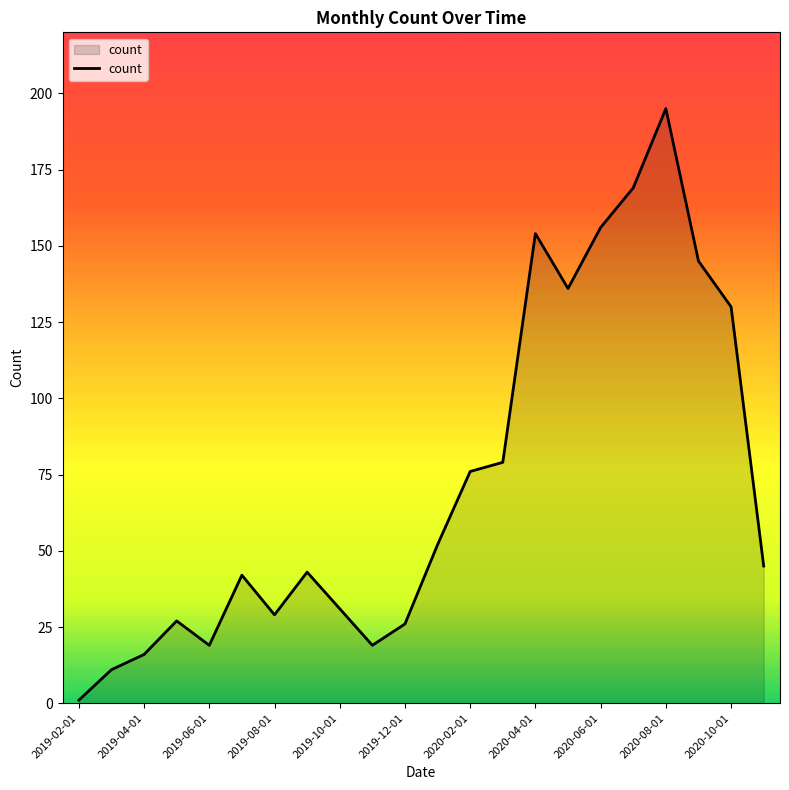

How many lines are shown in the chart?

1